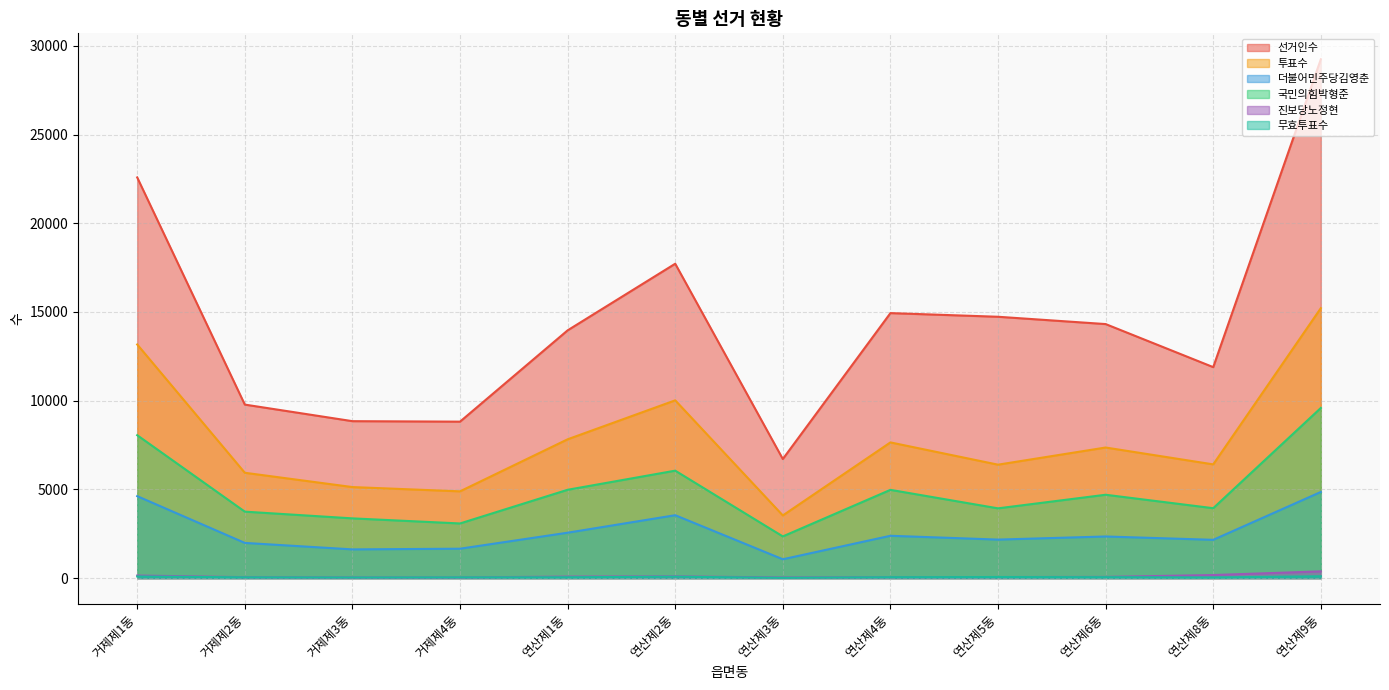

Where is the first local minimum for 진보당노정현?

연산제3동